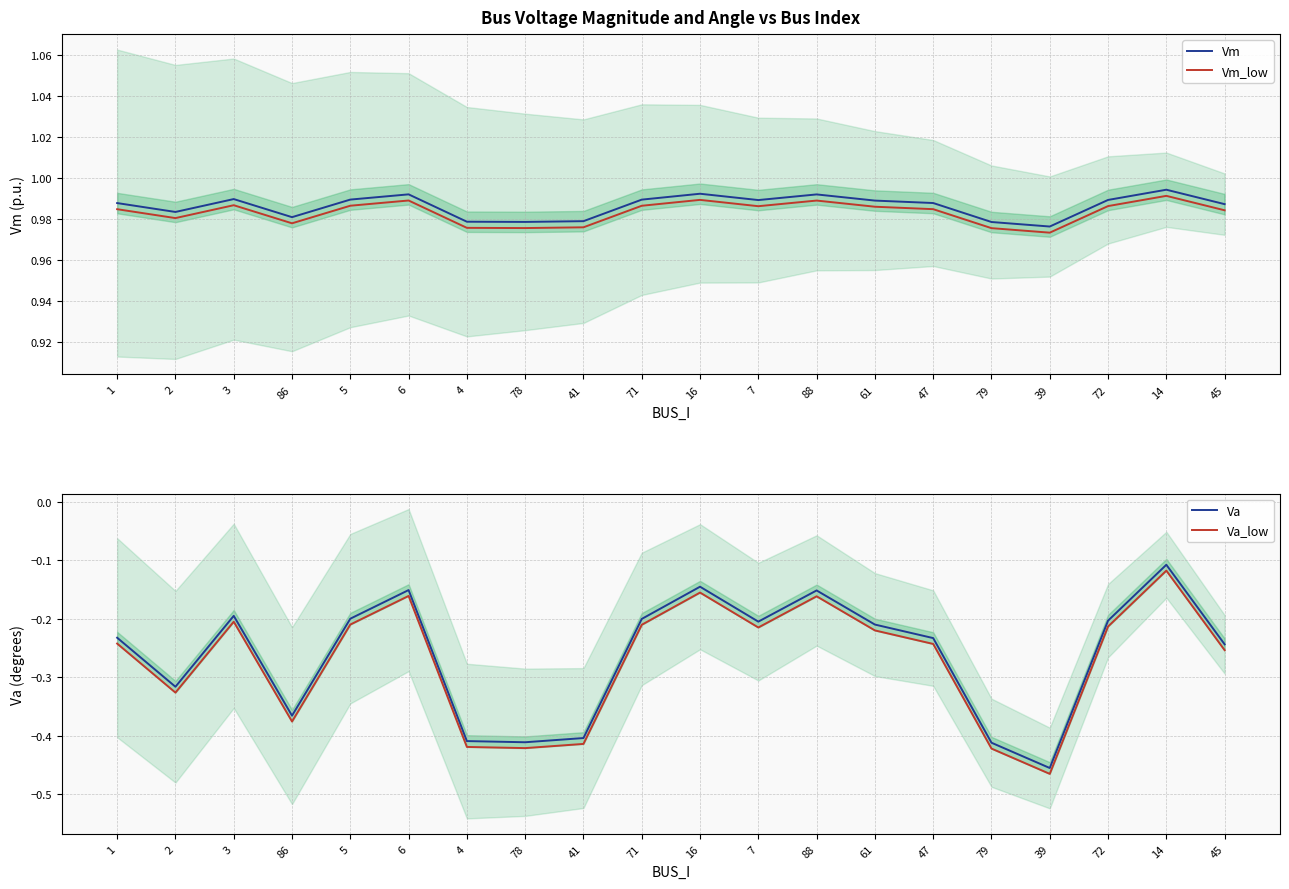

At how many categories does at least one series exceed 0?

20